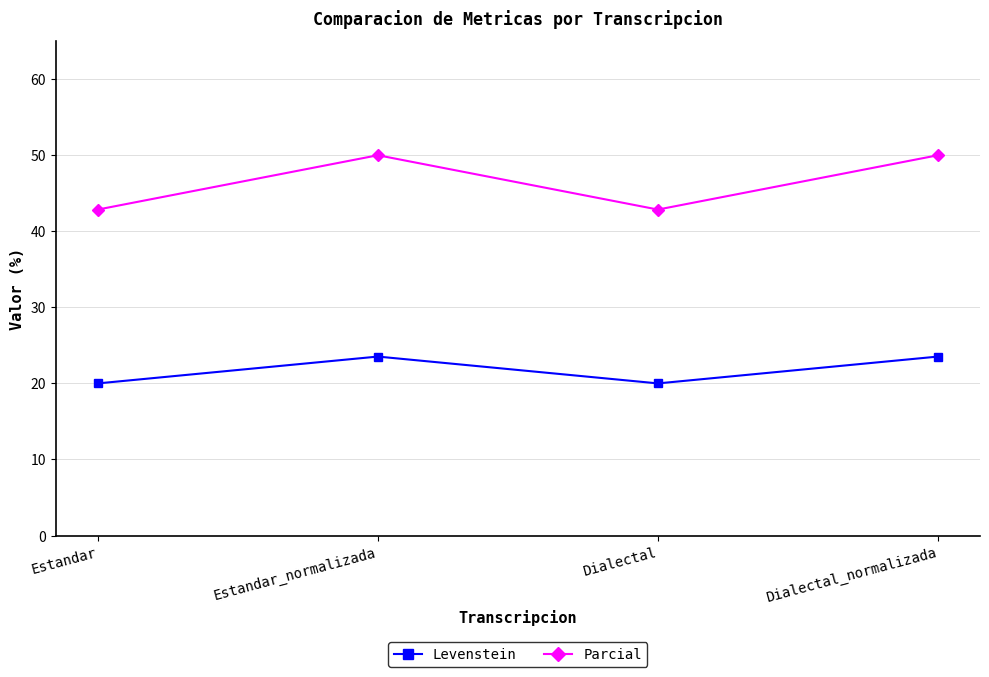

What is the maximum value for Parcial?

50.0